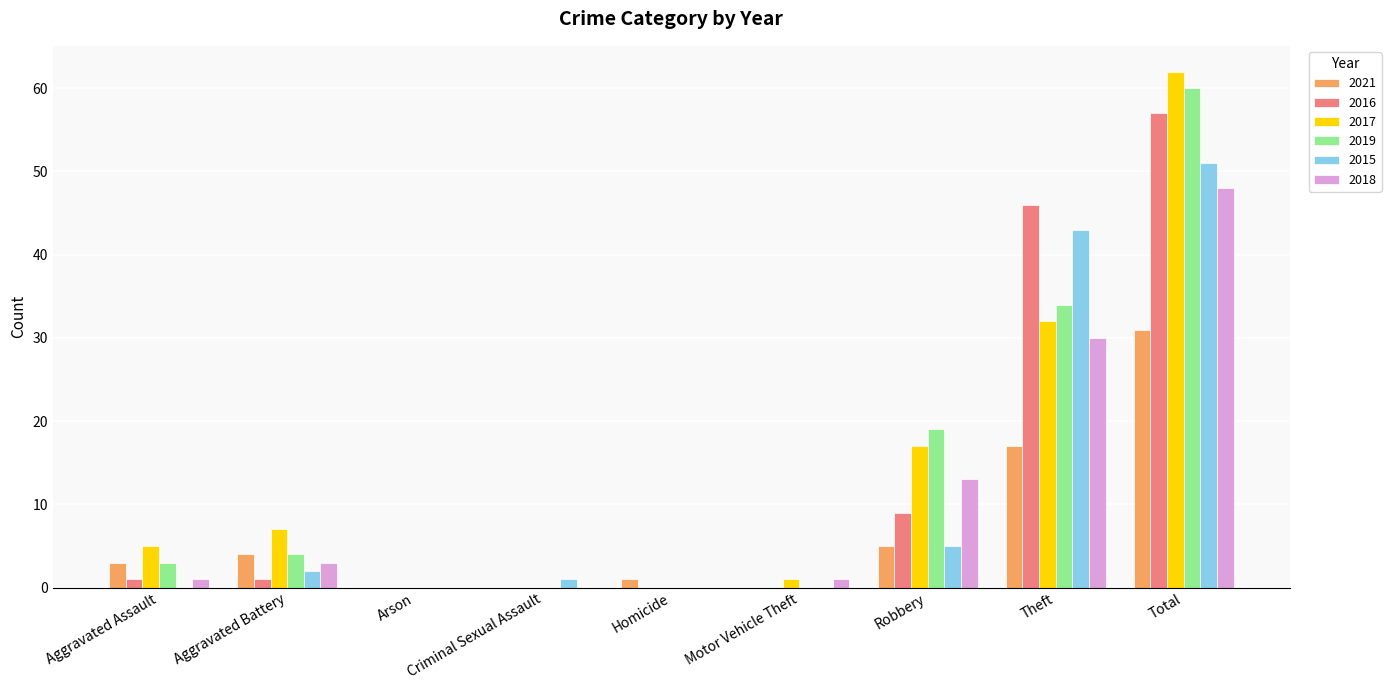

How many groups of bars are there?

9